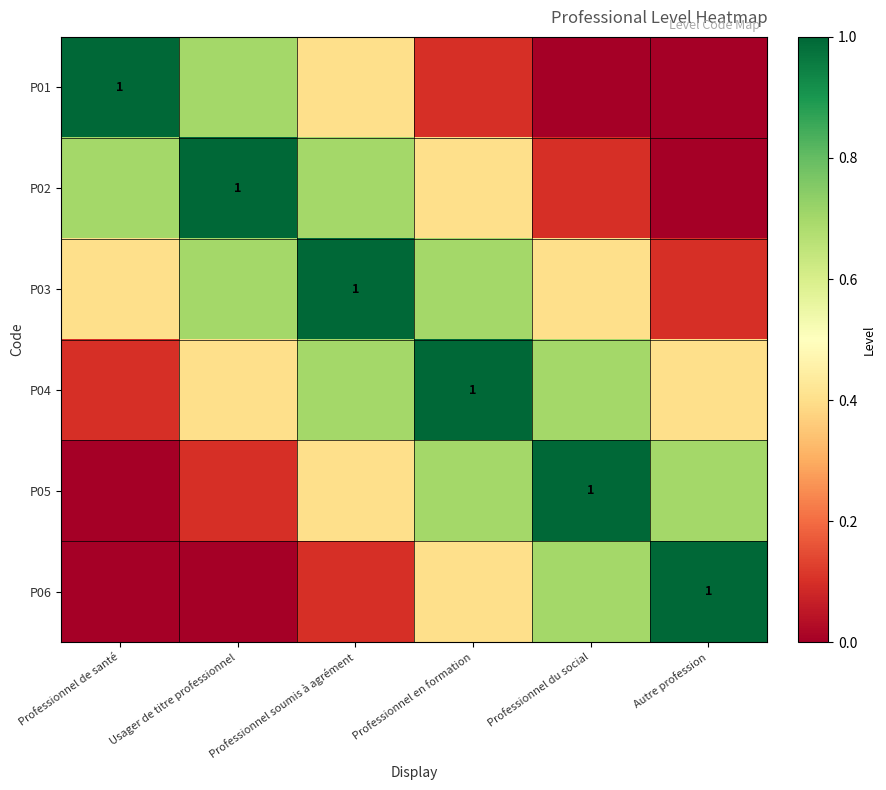

What is the sum of the P06 values at Autre profession and Professionnel en formation?

1.4